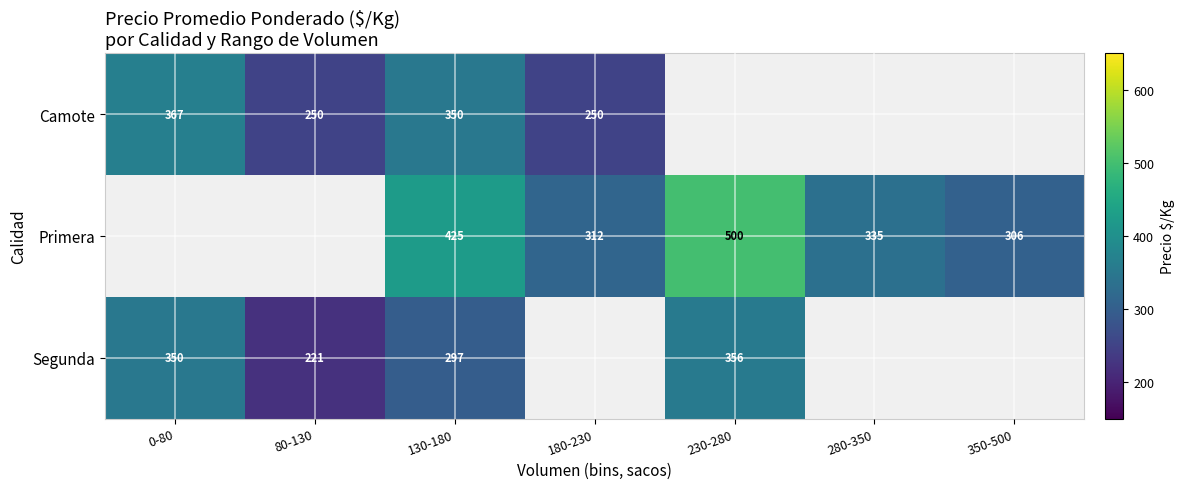

Rank the series at 130-180 from lowest to highest value.

Segunda, Camote, Primera